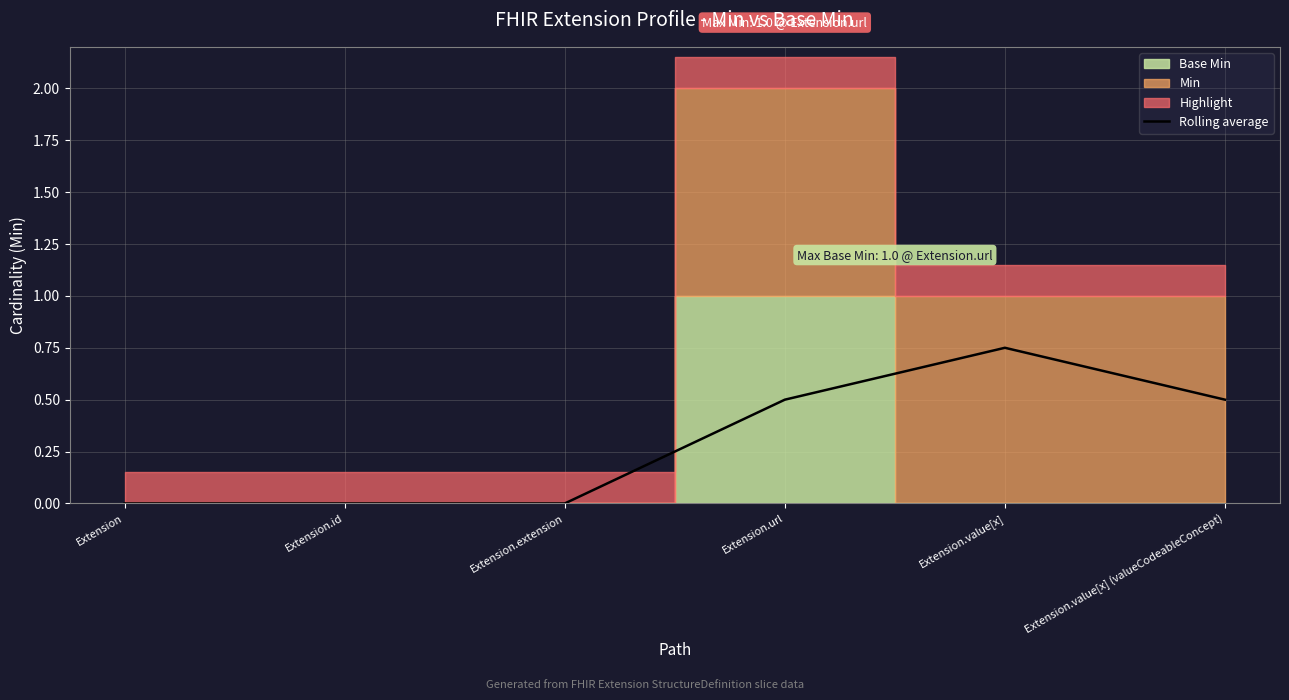

What is the difference between the maximum and minimum values?

0.8